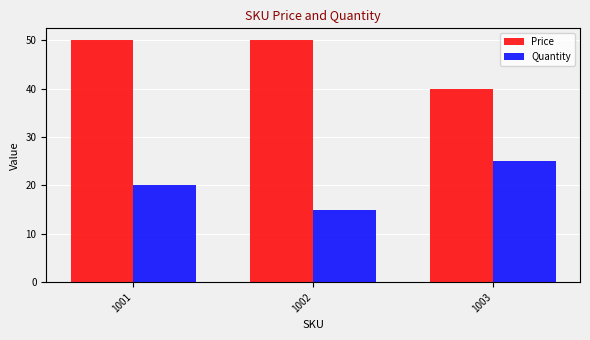

Rank the series by their maximum value, from highest to lowest.

Price, Quantity